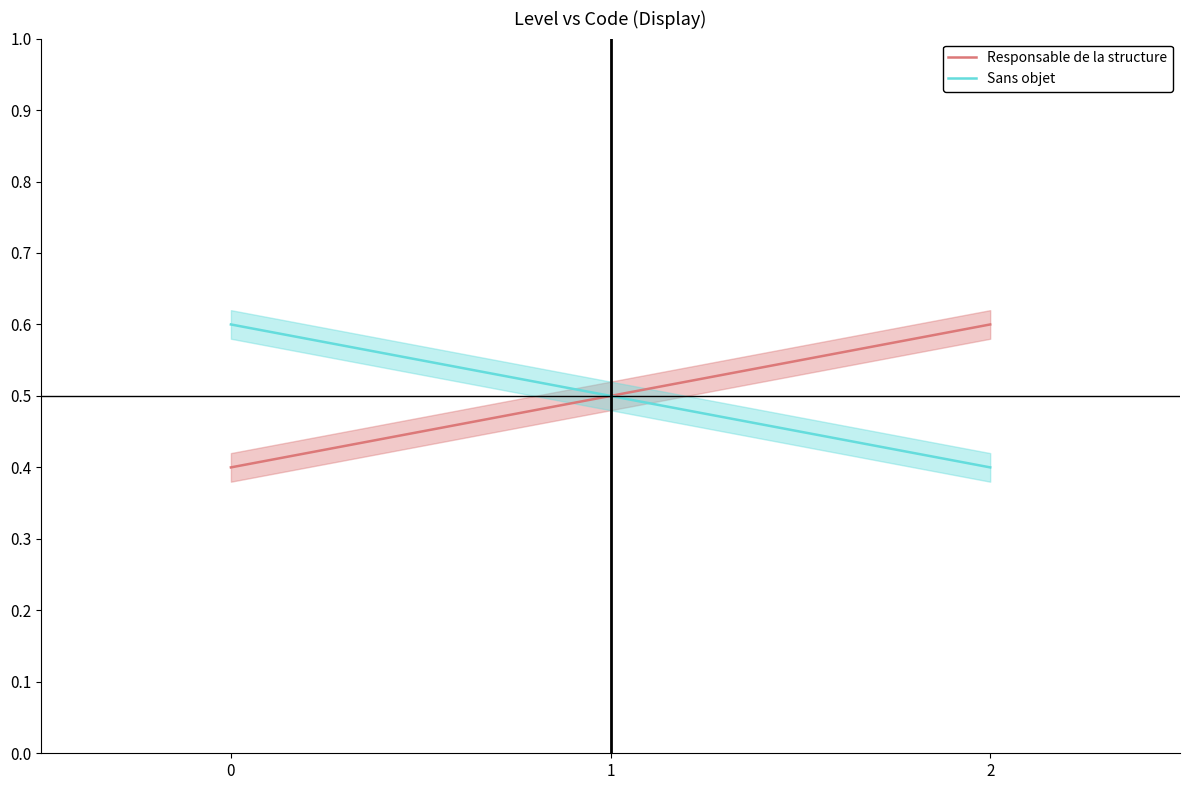

Where is Sans objet nearest to the value 0?

2